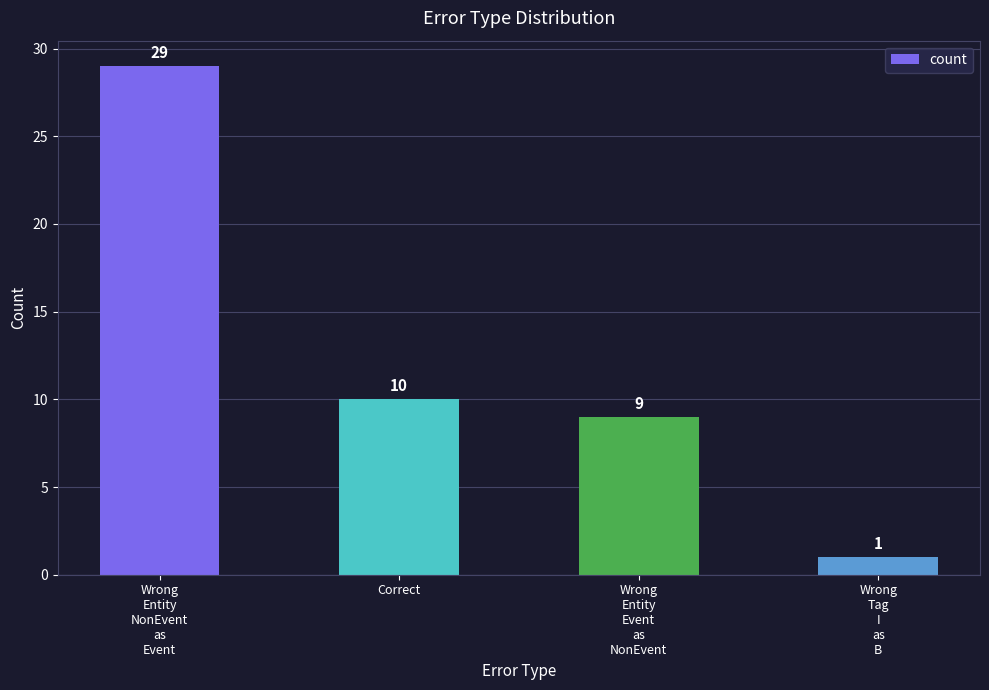

What is the difference between the maximum and second lowest values?

20